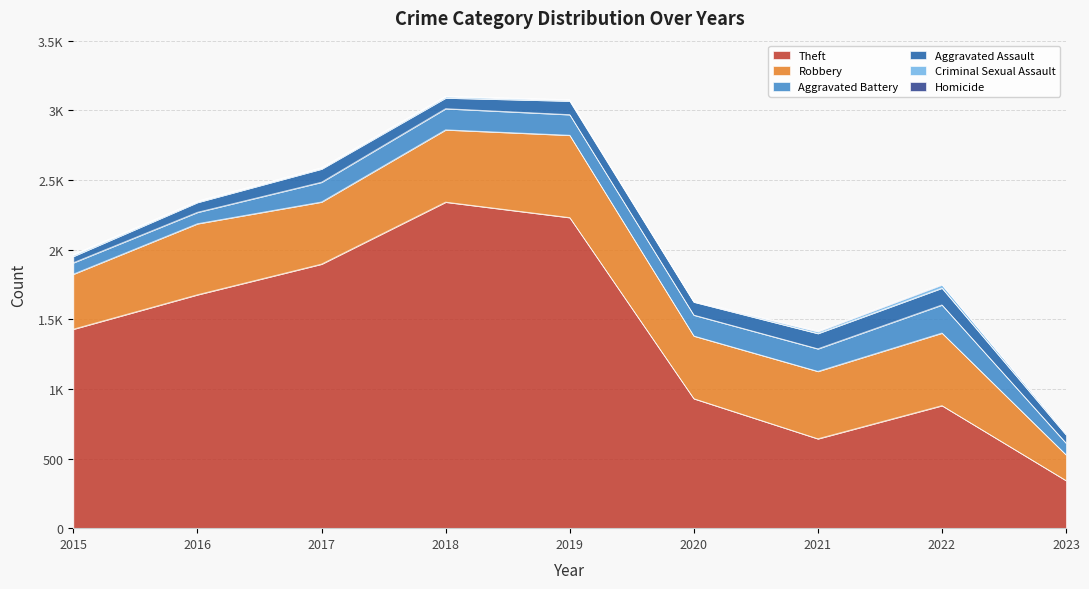

What are all the series names shown in the legend?

Theft, Robbery, Aggravated Battery, Aggravated Assault, Criminal Sexual Assault, Homicide